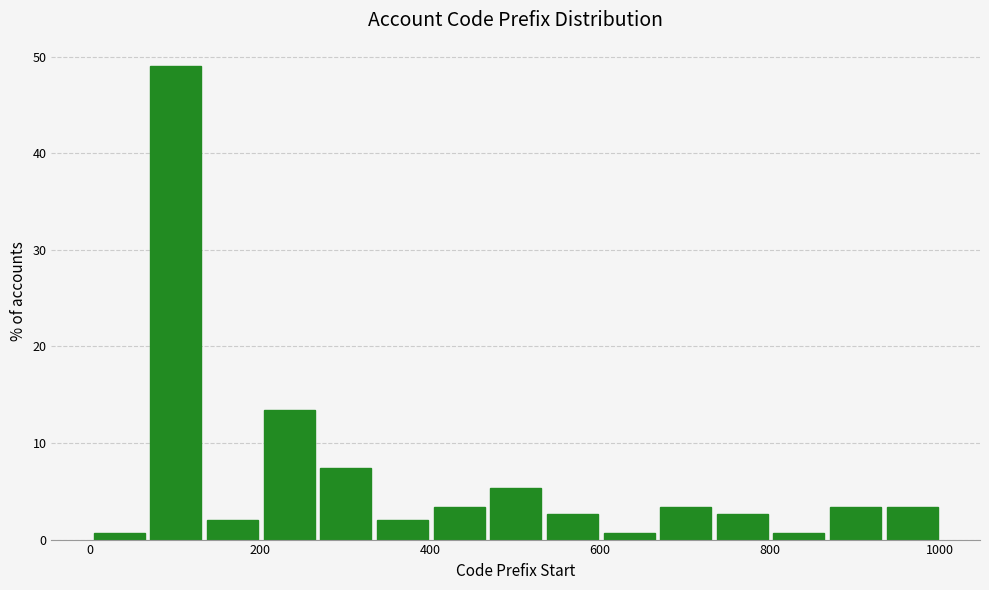

Read against the x-axis, roughly where is the centre of the tallest bar?

100